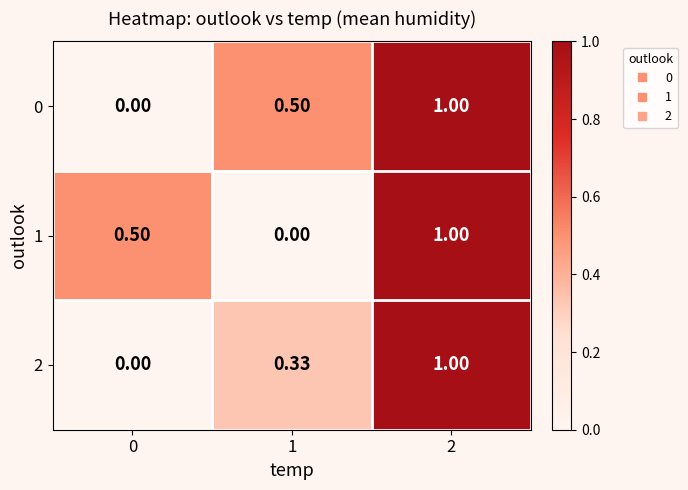

Count the number of categories in the chart.

3